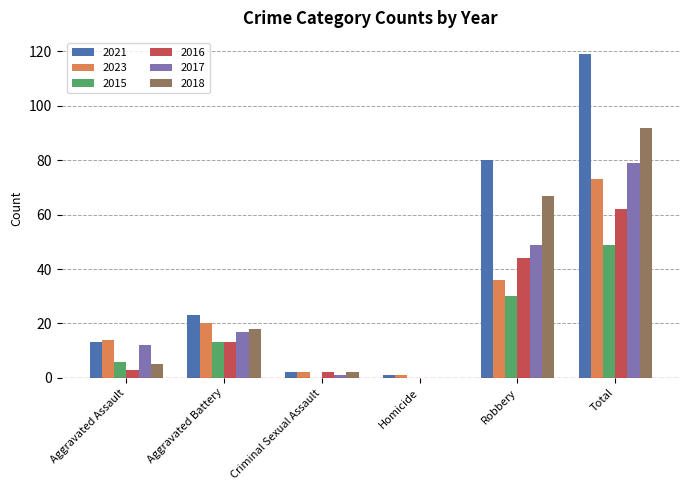

How many positive values does the 2016 series have?

5